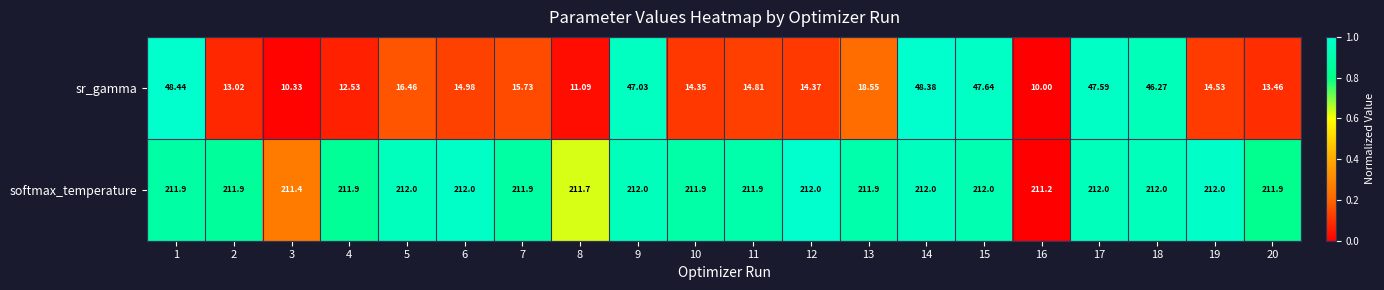

How many categories are shown in the chart?

20